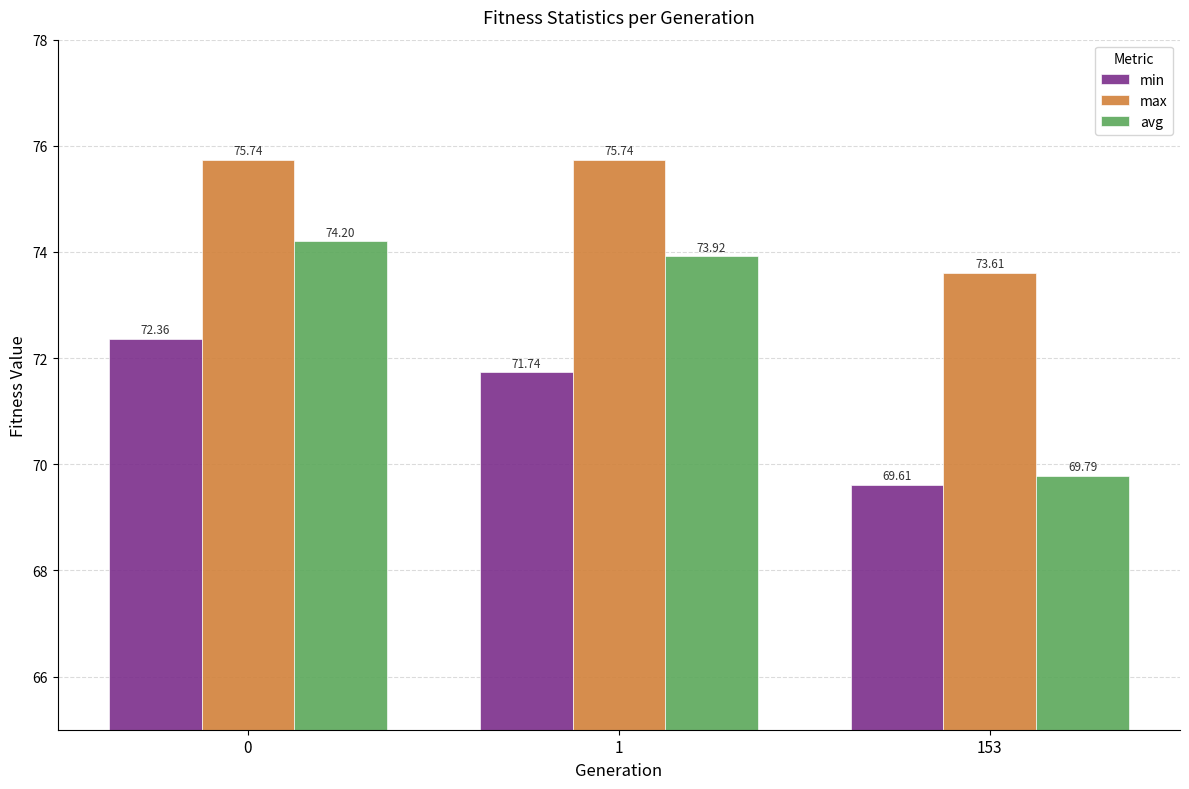

True or false: avg has a value of 40.5 at 0.

False